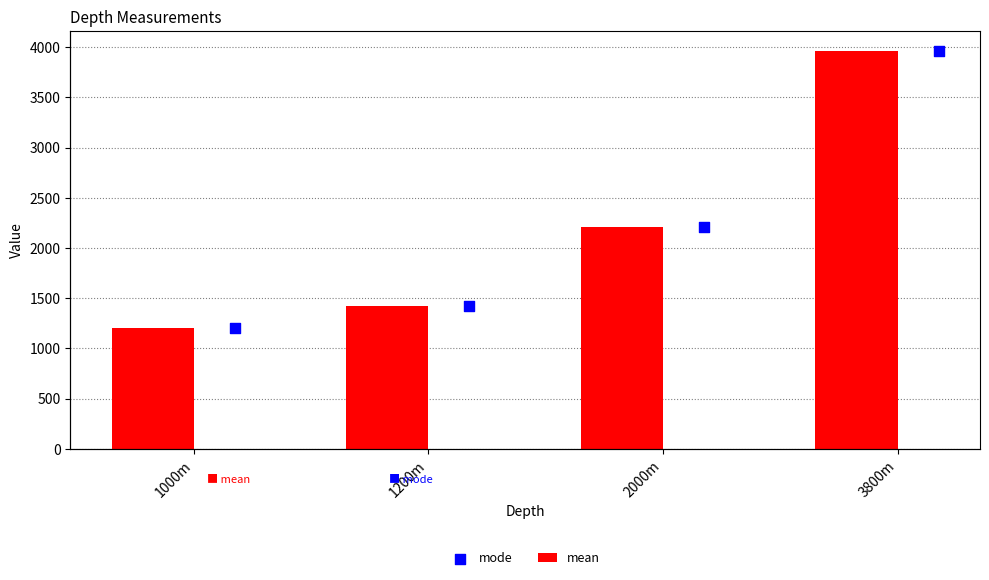

Which series reaches the maximum Y coordinate?

mean